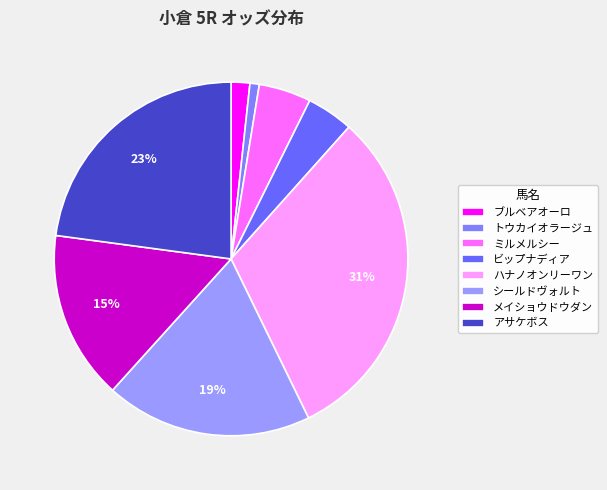

To the nearest percent, what is the difference between the ミルメルシー and トウカイオラージュ slice percentages?

4%